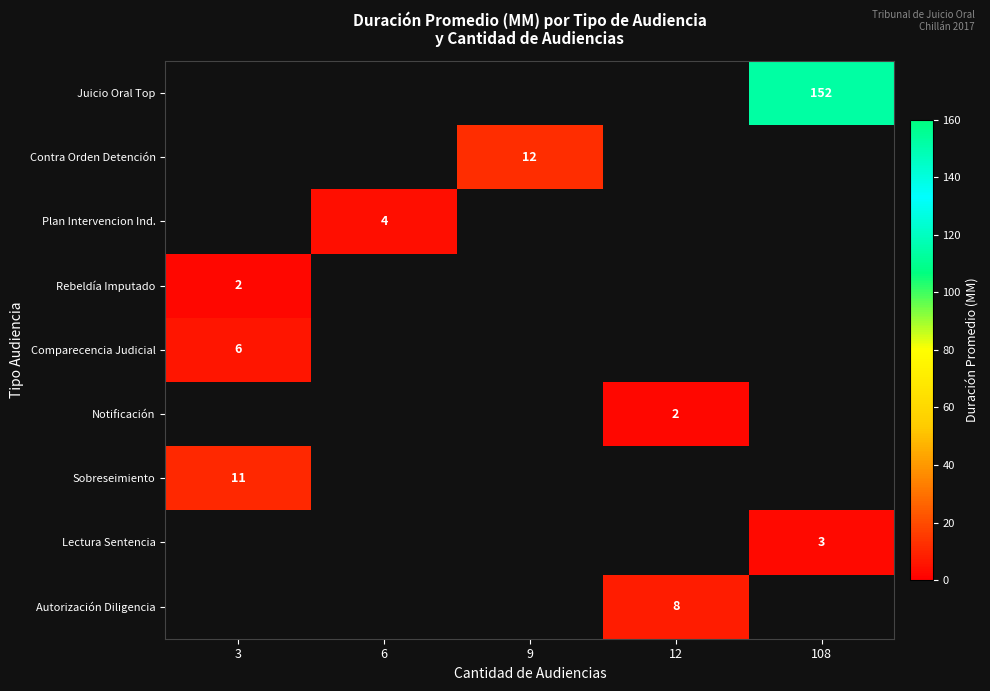

How many data points does each series have?

5